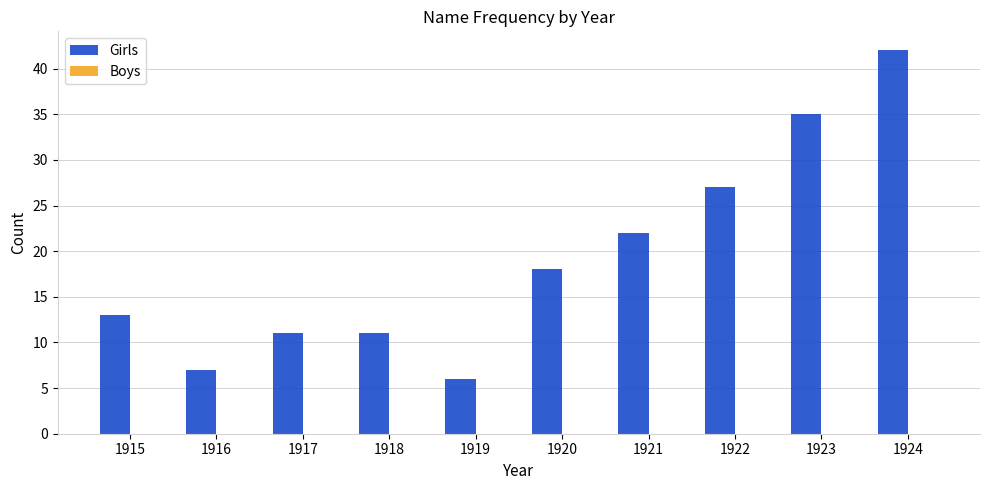

Between 1919 and 1922, which is larger?

1922